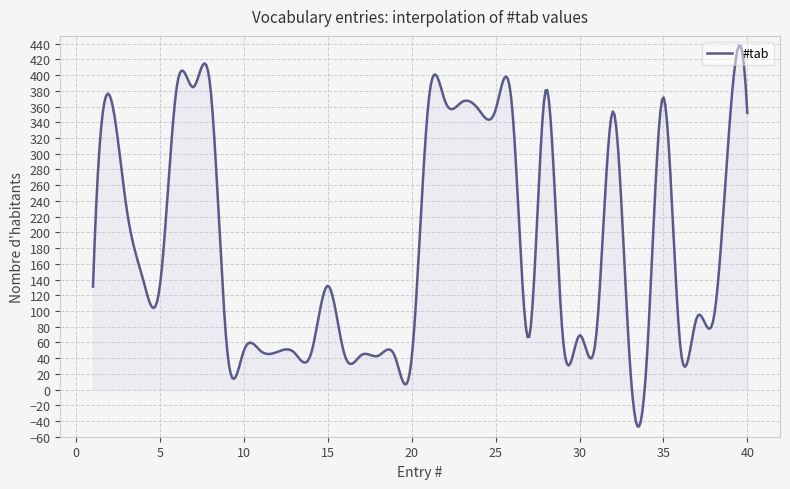

What is the greatest value displayed?

437.8